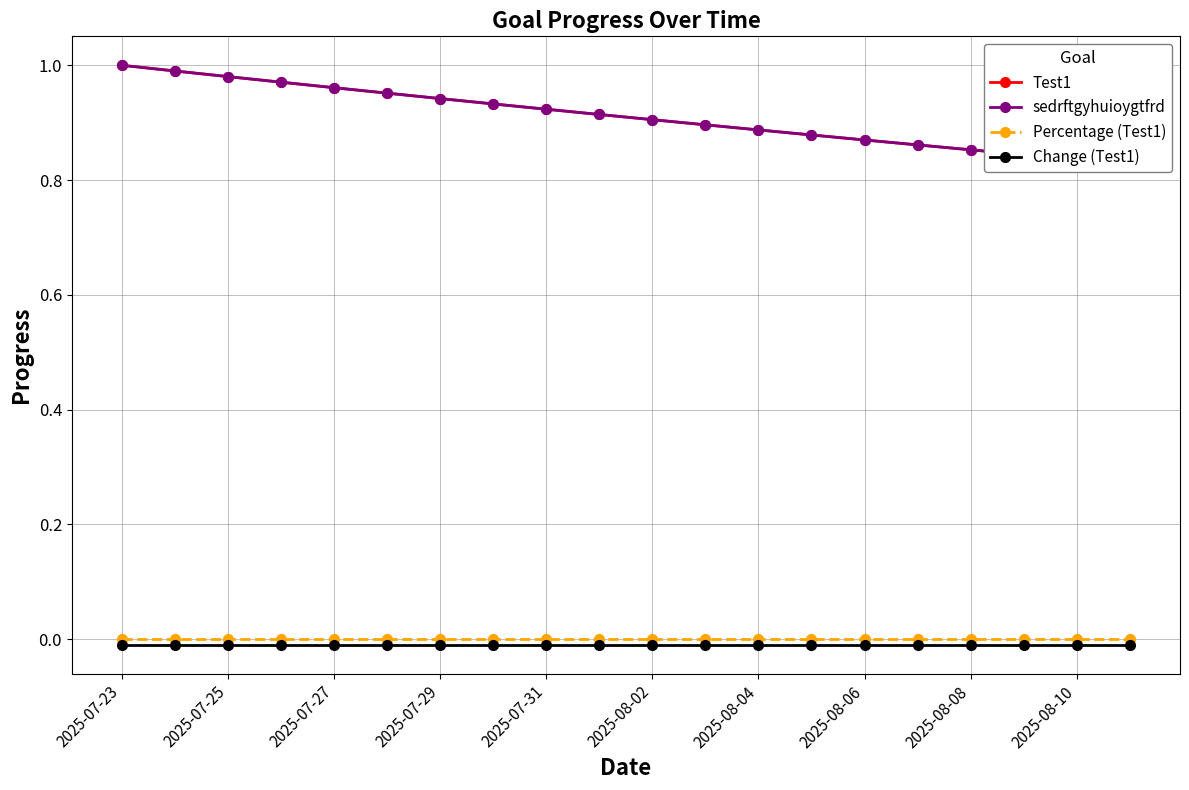

Where is Percentage (Test1) nearest to the value 0?

2025-07-23